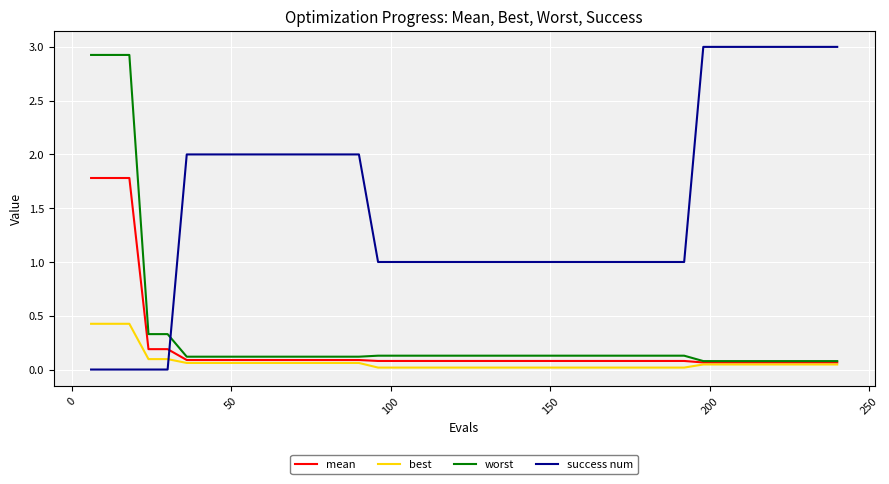

What is the highest value of the mean series?

1.8